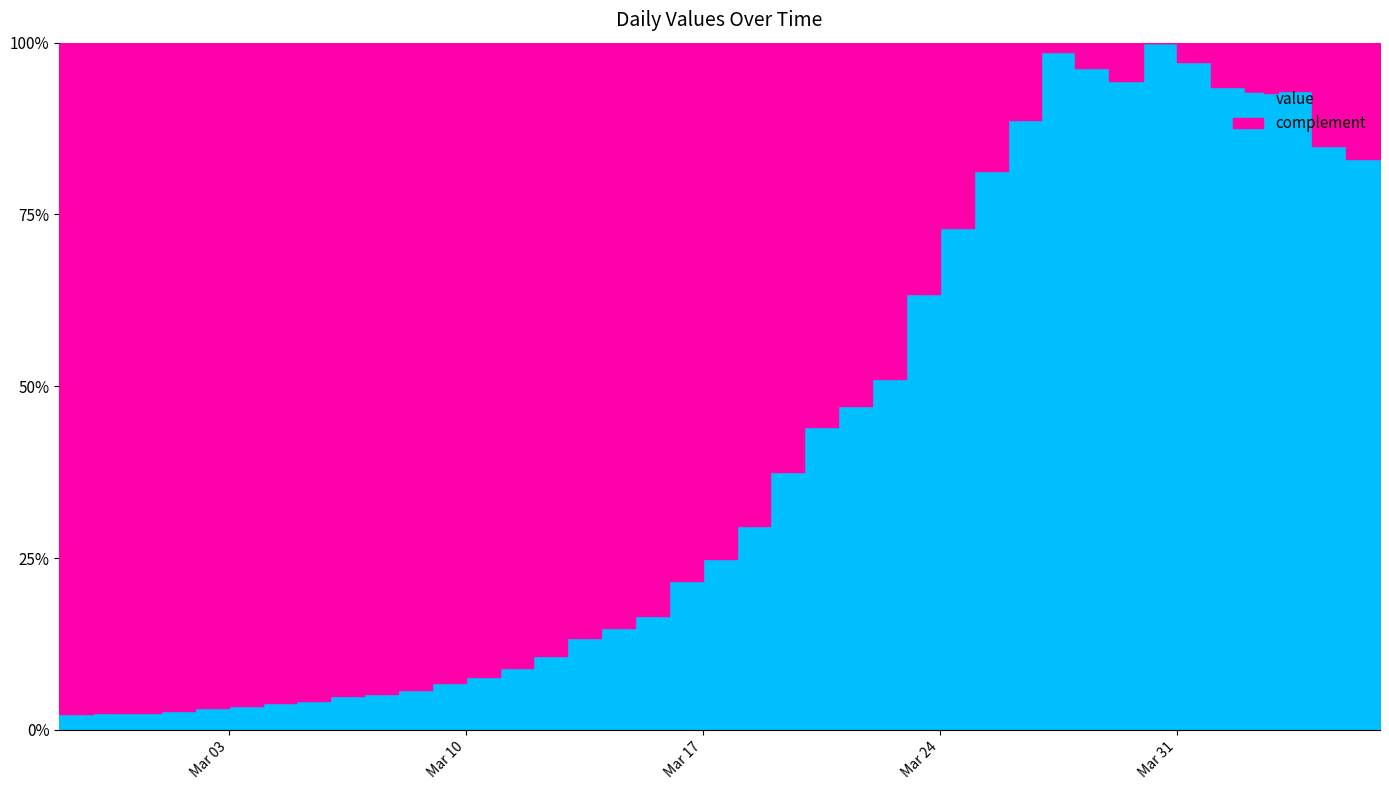

Rank the categories by value from highest to lowest.

2020-03-30, 2020-03-27, 2020-03-31, 2020-03-28, 2020-03-29, 2020-04-01, 2020-04-03, 2020-04-02, 2020-03-26, 2020-04-06, 2020-04-04, 2020-04-05, 2020-03-25, 2020-03-24, 2020-03-23, 2020-03-22, 2020-03-21, 2020-03-20, 2020-03-19, 2020-03-18, 2020-03-17, 2020-03-16, 2020-03-15, 2020-03-14, 2020-03-13, 2020-03-12, 2020-03-11, 2020-03-10, 2020-03-09, 2020-03-08, 2020-03-07, 2020-03-06, 2020-03-05, 2020-03-04, 2020-03-03, 2020-03-02, 2020-03-01, 2020-02-28, 2020-02-29, 2020-02-27